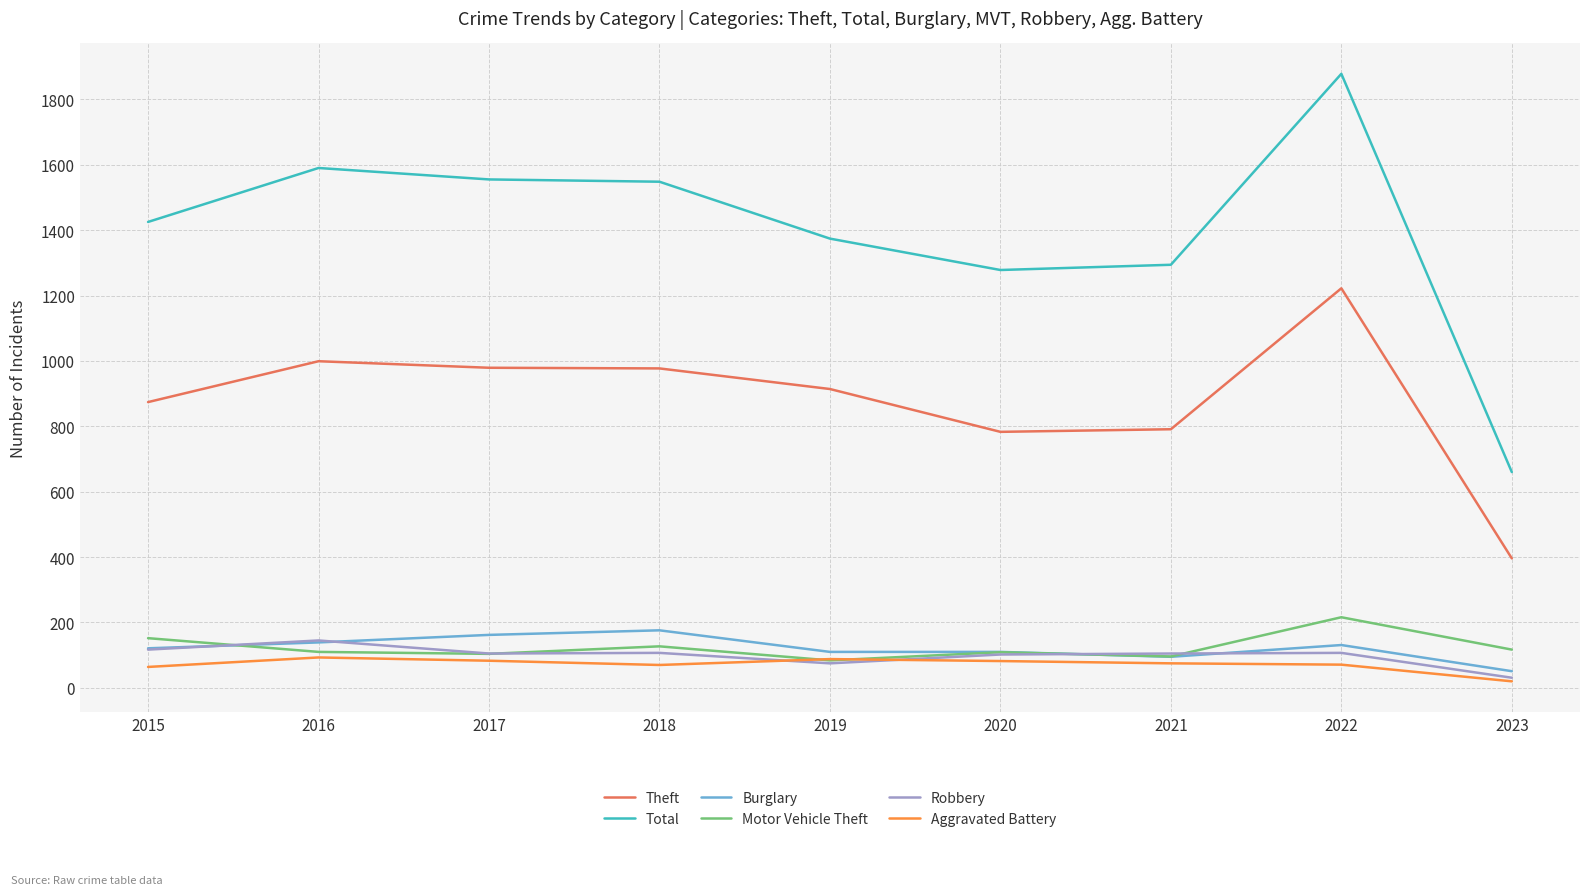

Is this an area chart (filled region under the line)?

No